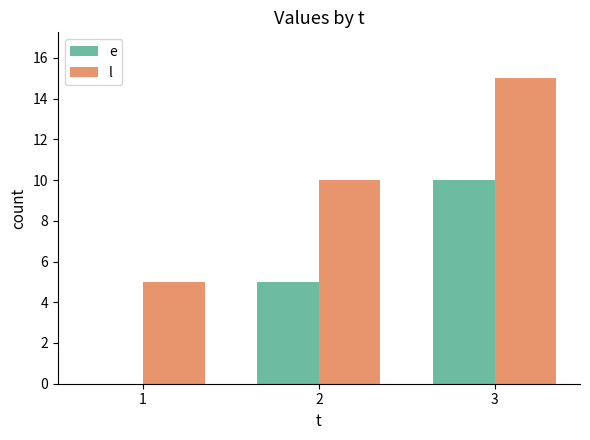

Count the l values in the range 5 to 15.

3